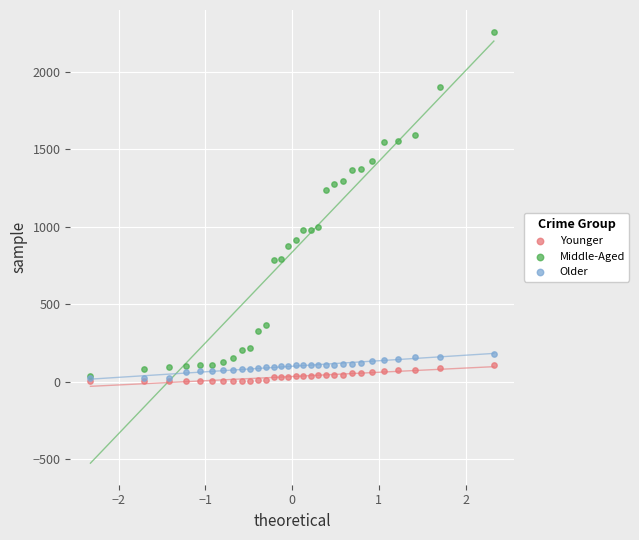

Which series has the widest spread of Y values?

Middle-Aged